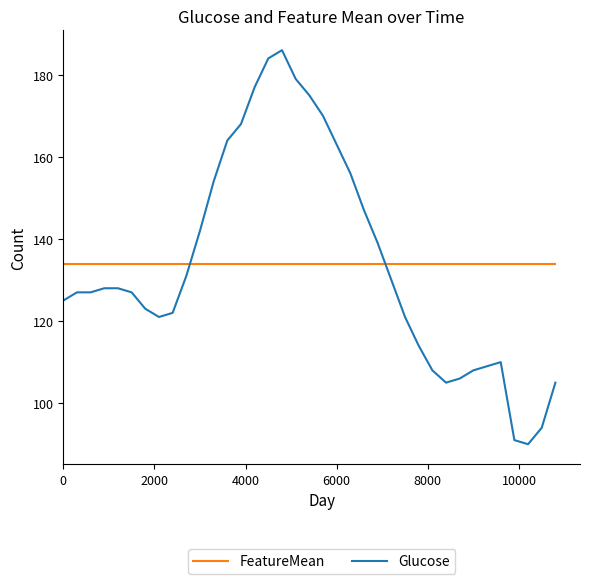

Which series ends up on top after the final intersection of FeatureMean and Glucose?

FeatureMean